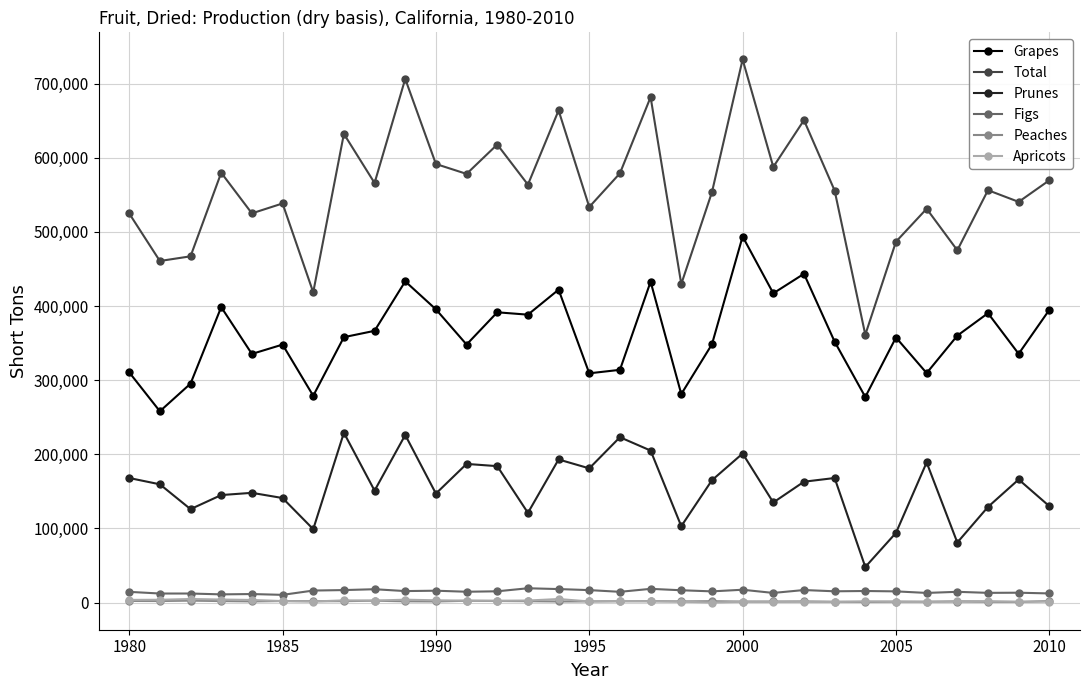

True or false: Peaches and Prunes cross at least once.

False